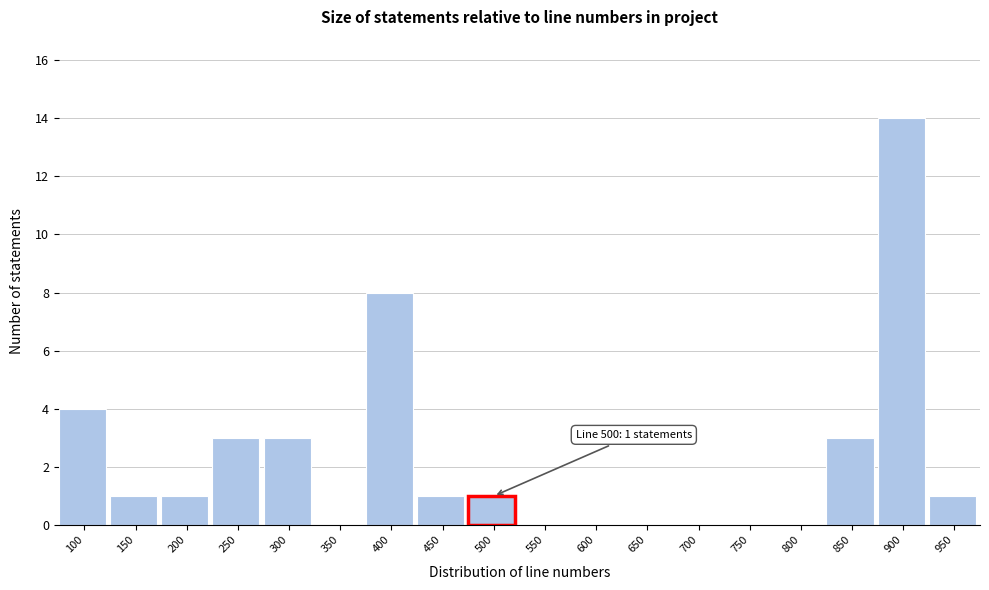

Reading left to right, list all the values displayed in this chart.

100=4	150=1	200=1	250=3	300=3	350=0	400=8	450=1	500=1	550=0	600=0	650=0	700=0	750=0	800=0	850=3	900=14	950=1